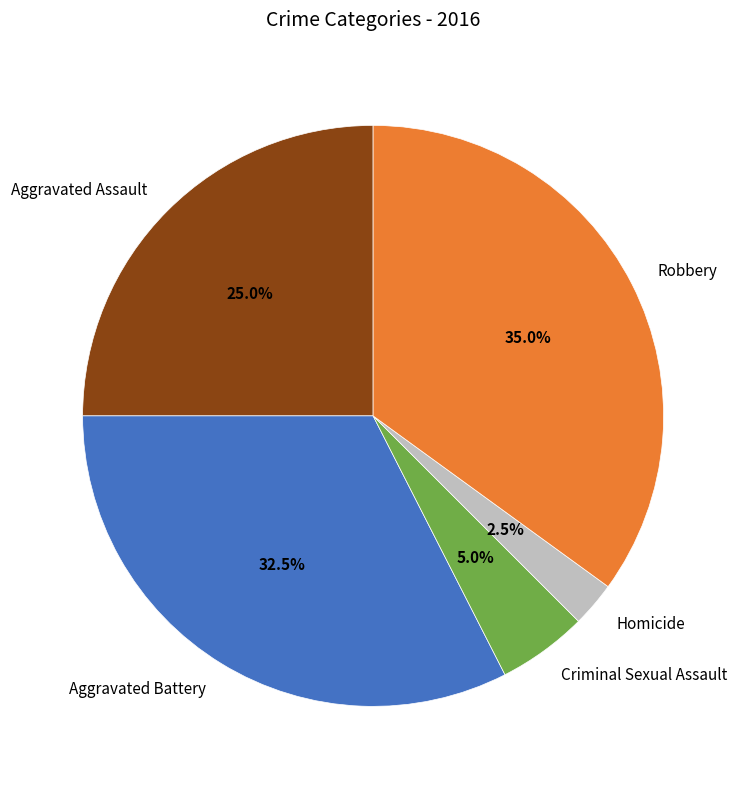

What is the total percentage of Homicide and Aggravated Assault?

27.5%